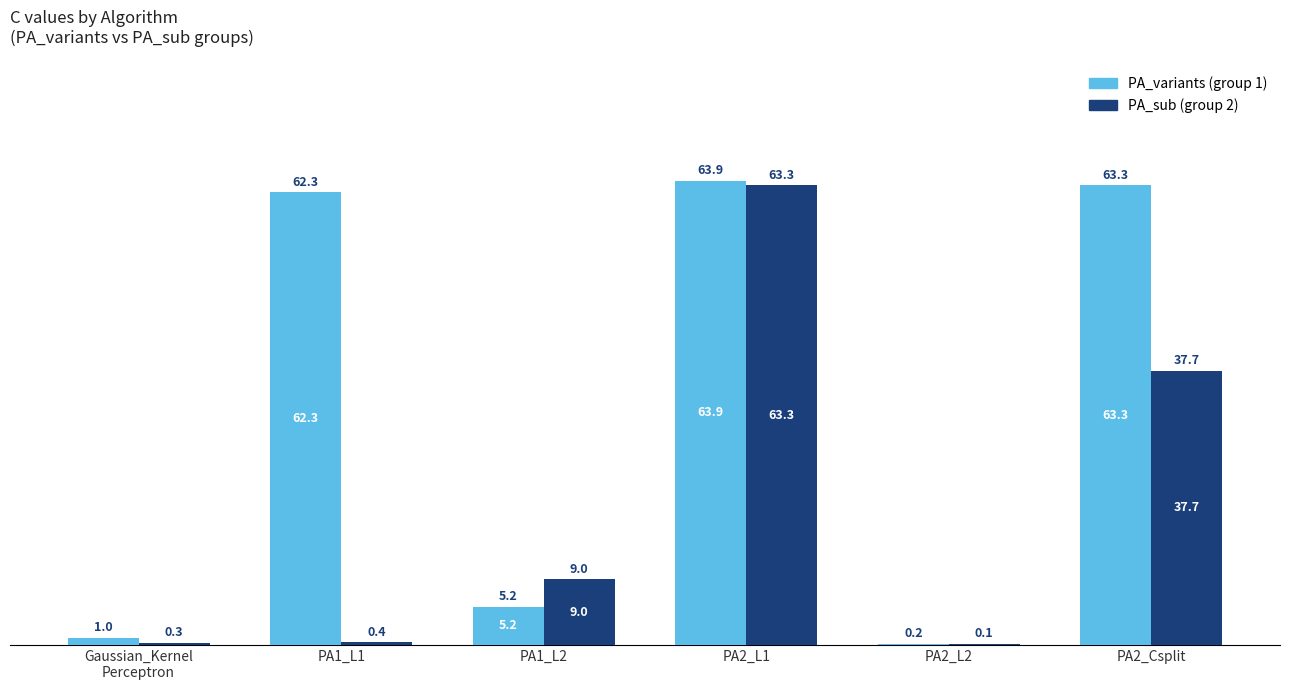

What is the maximum value shown in the chart?

63.9